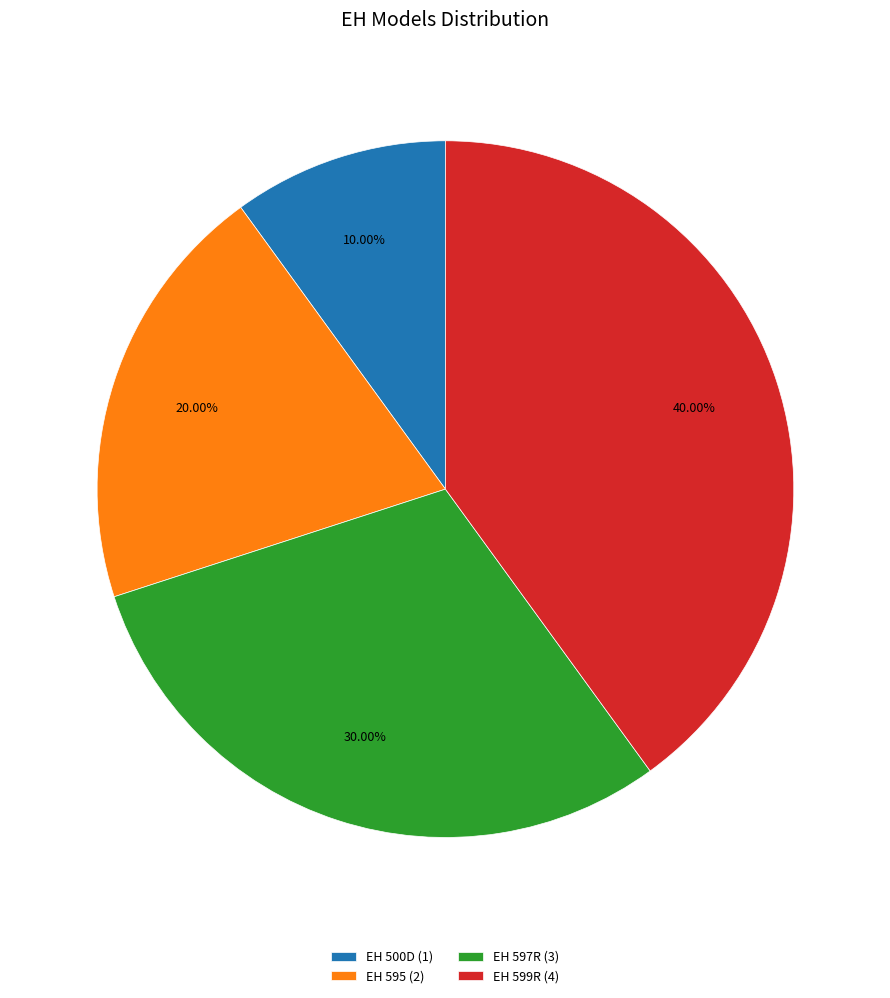

How many segments does this pie chart have?

4